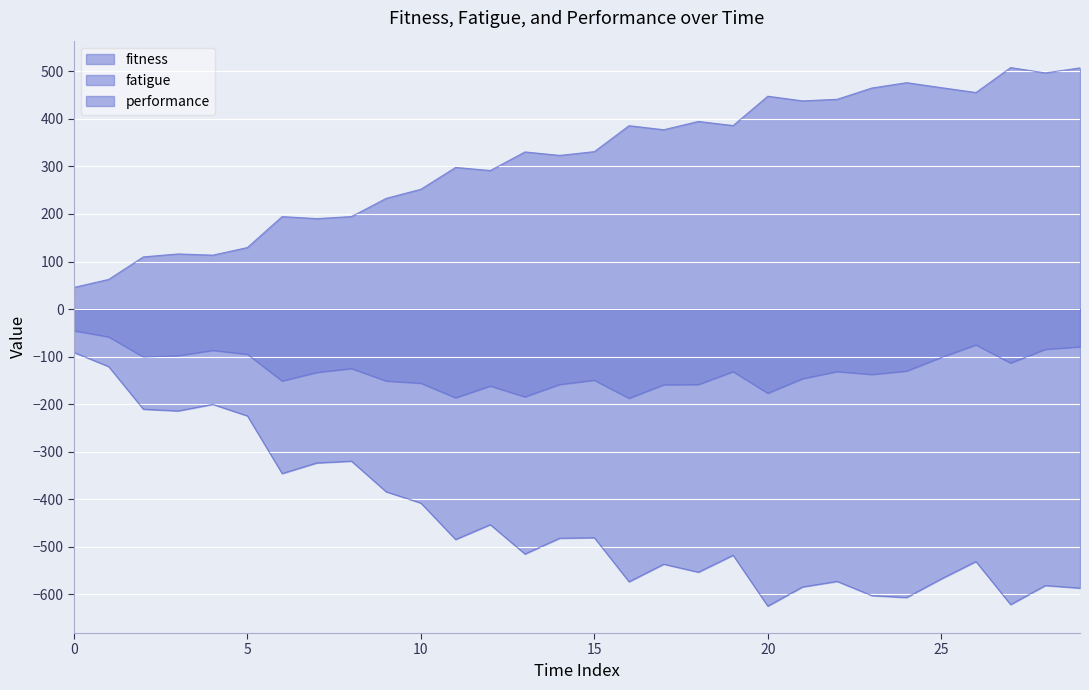

How many lines are shown in the chart?

3